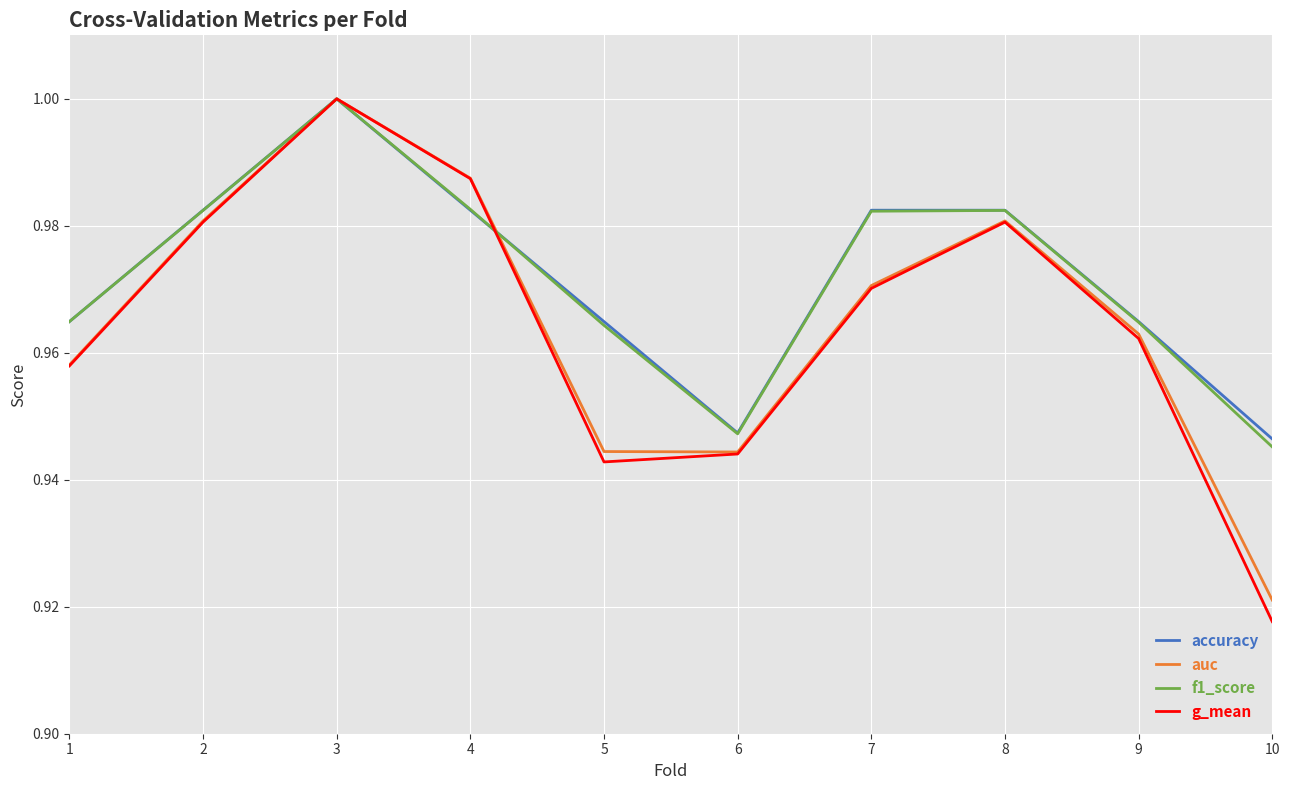

Is it true that f1_score equals 1.4 at 5?

False